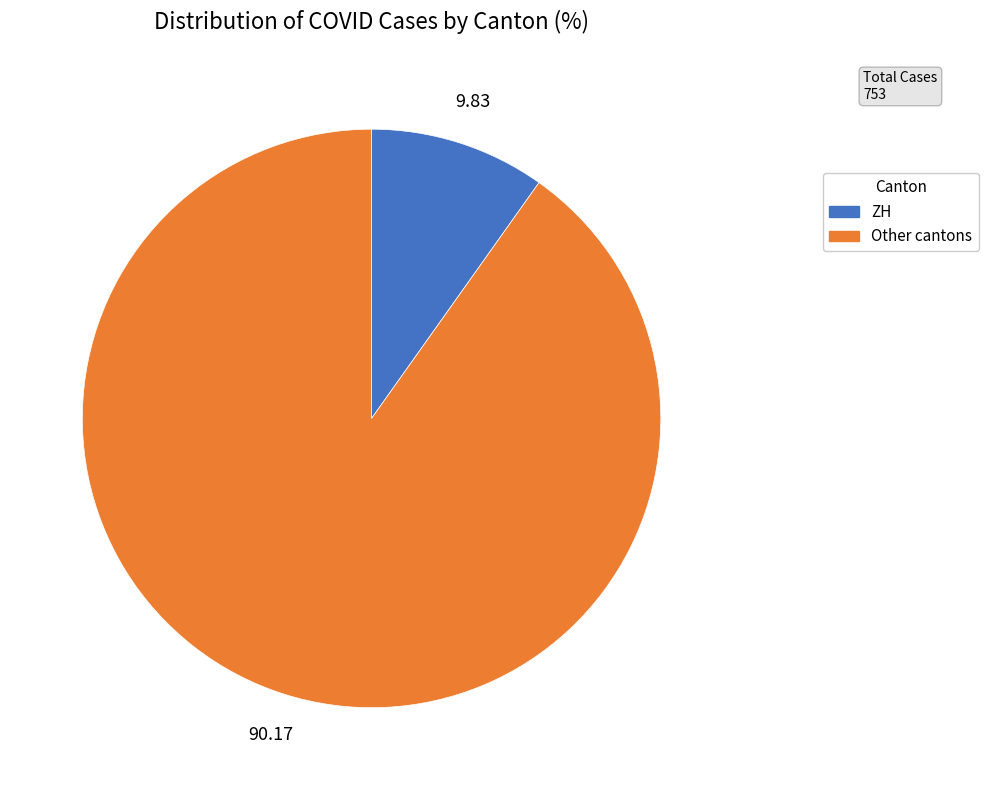

Which has a higher value, ZH or Other cantons?

Other cantons